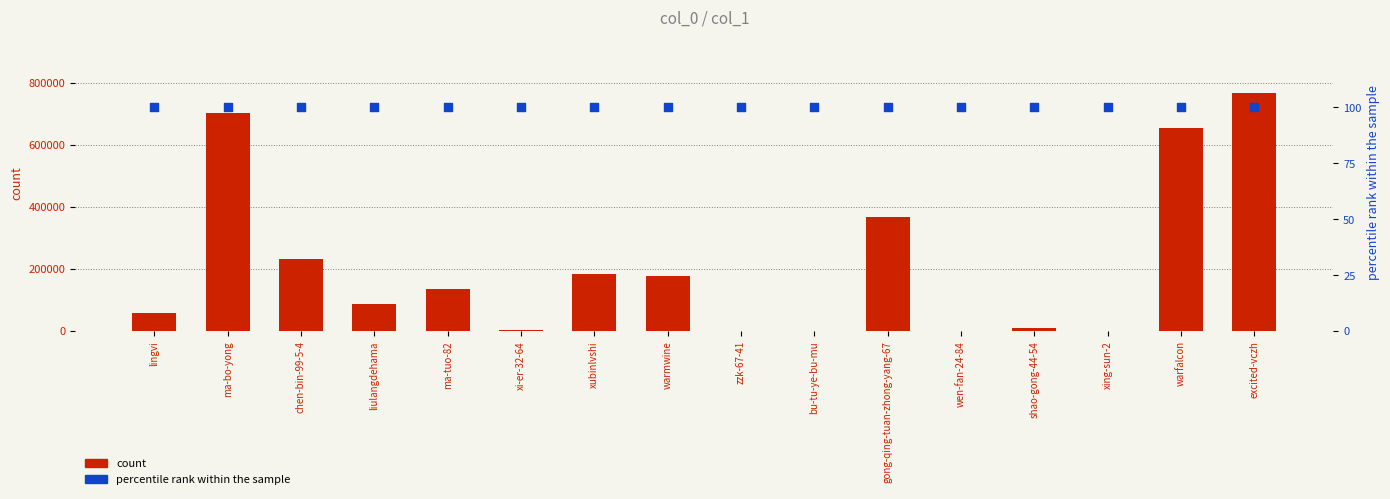

What are all the series names shown in the legend?

count, percentile rank within the sample